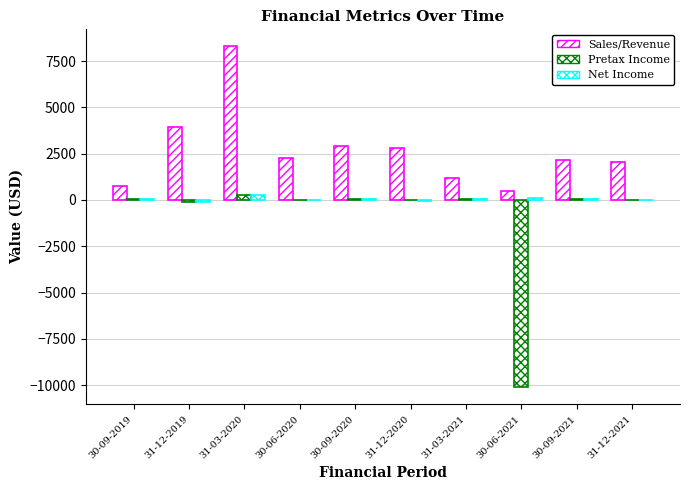

Are the bars grouped side by side (vs. stacked)?

Yes